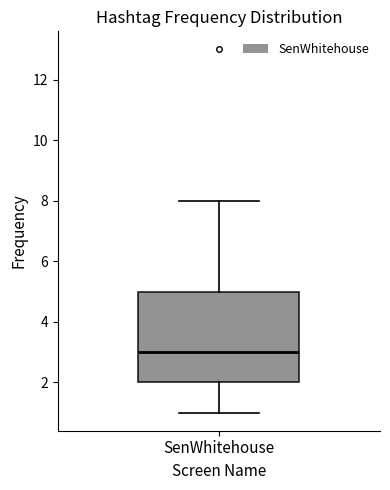

Read this box plot against the y-axis: the position of the median line, the range covered by the box, and the ends of both whiskers. The values are not printed on the chart, so give them approximately, as read against the axis.

median 3, box 2 to 5, whiskers 1 to 8